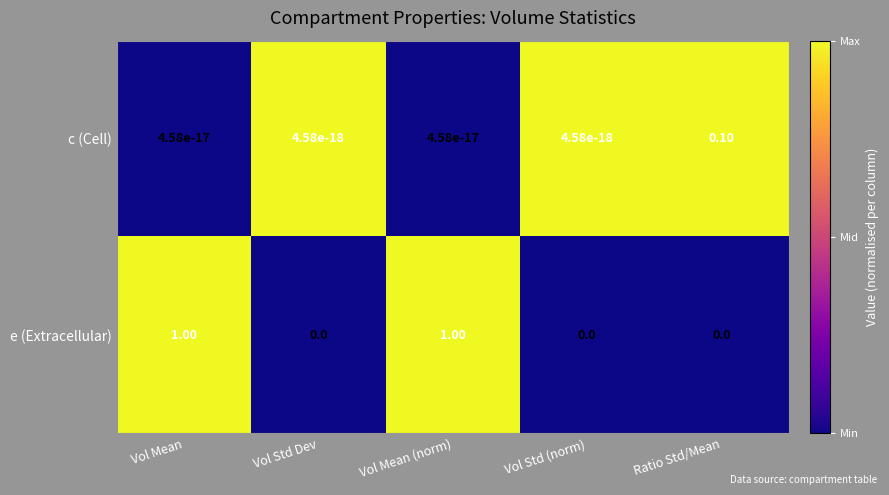

Which series changed the most between Vol Mean (norm) and Vol Std (norm)?

e (Extracellular)